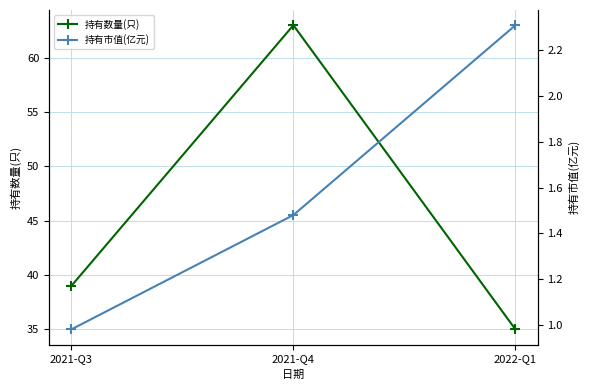

Where is 持有市值(亿元) nearest to the value 1?

2021-Q3